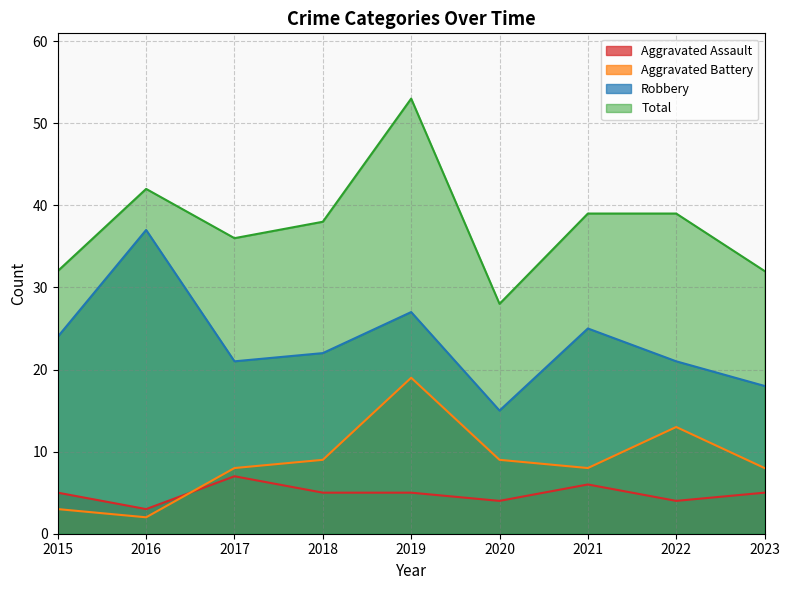

How many distinct data groups are displayed?

4